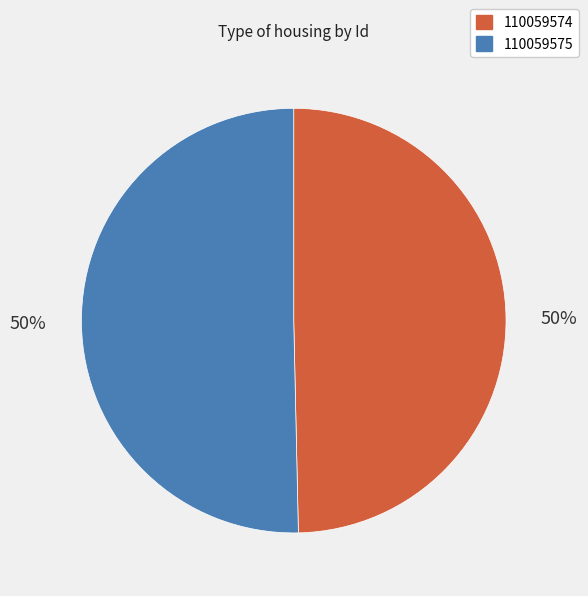

Which slice represents more than half of the pie?

110059575